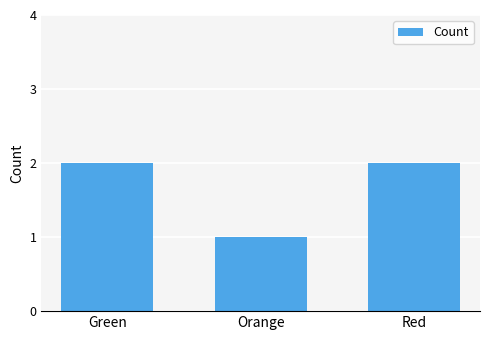

Reading left to right, what are all the values shown in this chart?

Green=2	Orange=1	Red=2